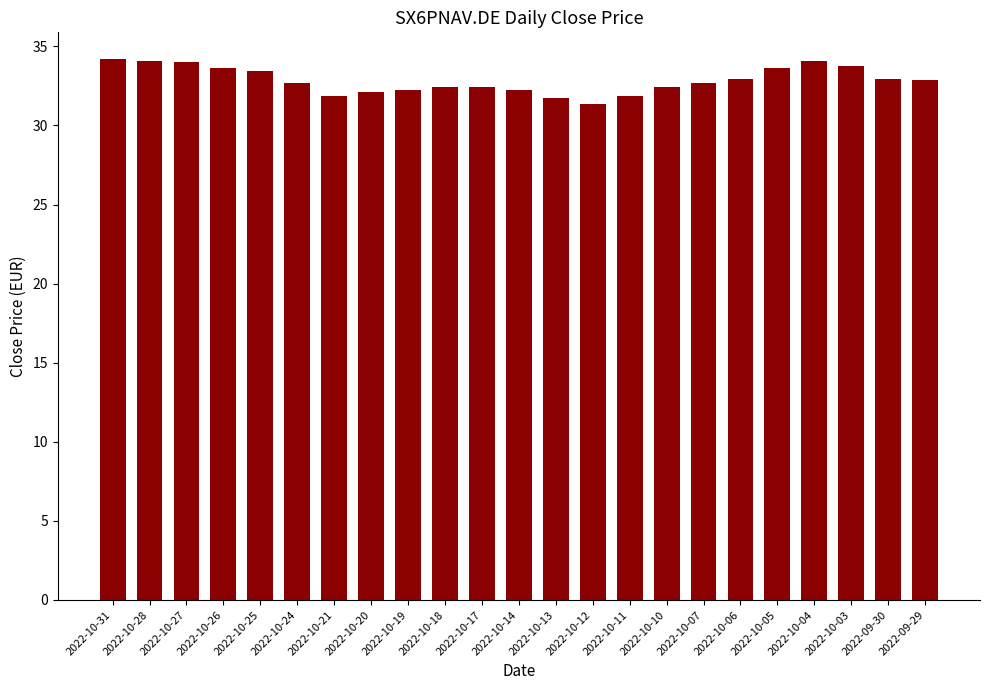

The chart shows a value of 32.3 at 2022-10-19. True or false?

True